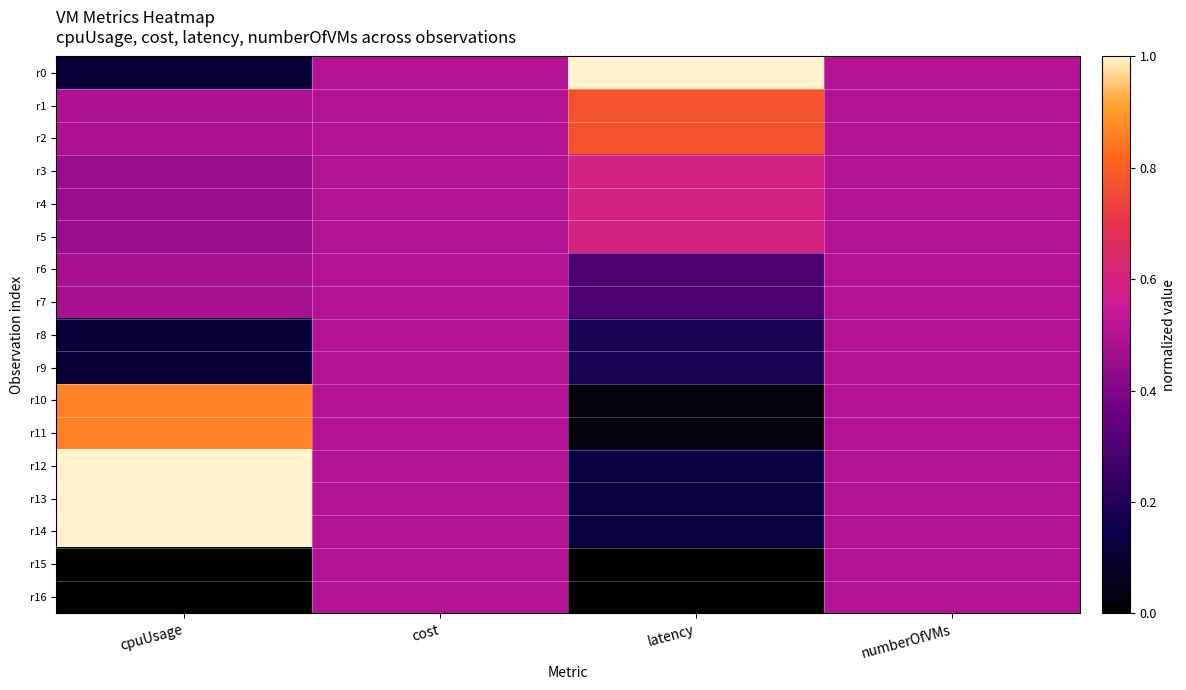

Reading left to right, what are all the values shown in this chart?

r0: cpuUsage=0.1	cost=0.5	latency=1.0	numberOfVMs=0.5
r1: cpuUsage=0.5	cost=0.5	latency=0.8	numberOfVMs=0.5
r2: cpuUsage=0.5	cost=0.5	latency=0.8	numberOfVMs=0.5
r3: cpuUsage=0.5	cost=0.5	latency=0.6	numberOfVMs=0.5
r4: cpuUsage=0.5	cost=0.5	latency=0.6	numberOfVMs=0.5
r5: cpuUsage=0.5	cost=0.5	latency=0.6	numberOfVMs=0.5
r6: cpuUsage=0.5	cost=0.5	latency=0.3	numberOfVMs=0.5
r7: cpuUsage=0.5	cost=0.5	latency=0.3	numberOfVMs=0.5
r8: cpuUsage=0.1	cost=0.5	latency=0.2	numberOfVMs=0.5
r9: cpuUsage=0.1	cost=0.5	latency=0.2	numberOfVMs=0.5
r10: cpuUsage=0.9	cost=0.5	latency=0.0	numberOfVMs=0.5
r11: cpuUsage=0.9	cost=0.5	latency=0.0	numberOfVMs=0.5
r12: cpuUsage=1.0	cost=0.5	latency=0.1	numberOfVMs=0.5
r13: cpuUsage=1.0	cost=0.5	latency=0.1	numberOfVMs=0.5
r14: cpuUsage=1.0	cost=0.5	latency=0.1	numberOfVMs=0.5
r15: cpuUsage=0.0	cost=0.5	latency=0.0	numberOfVMs=0.5
r16: cpuUsage=0.0	cost=0.5	latency=0.0	numberOfVMs=0.5